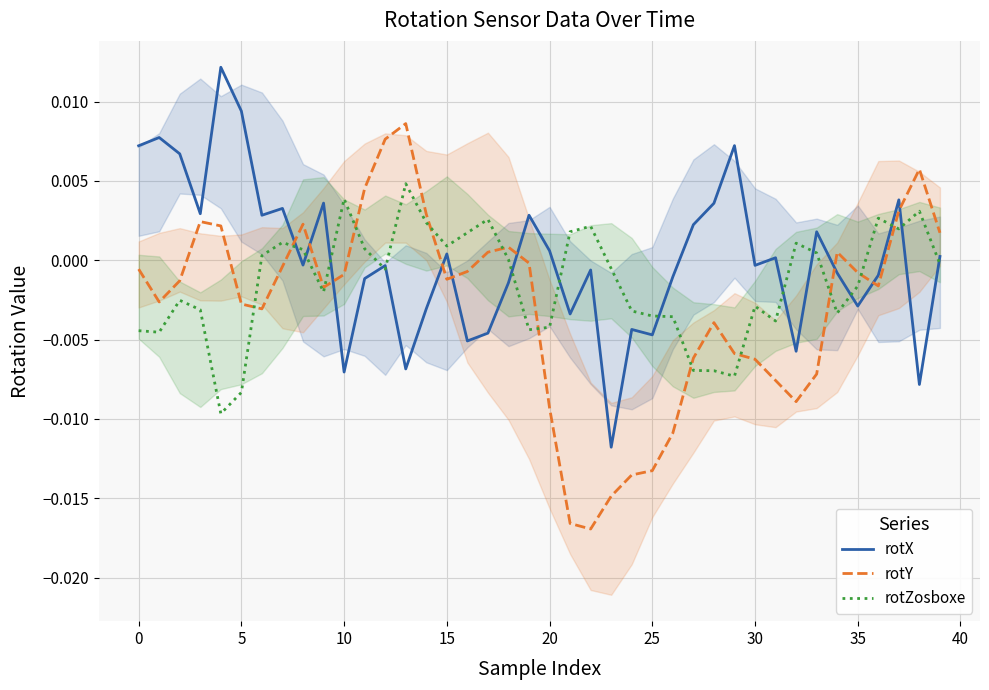

Is the value of rotX at 10 greater than the value of rotY at 15?

No